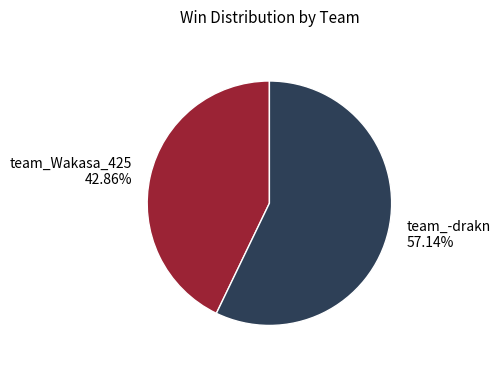

Which slice is the smallest?

team_Wakasa_425